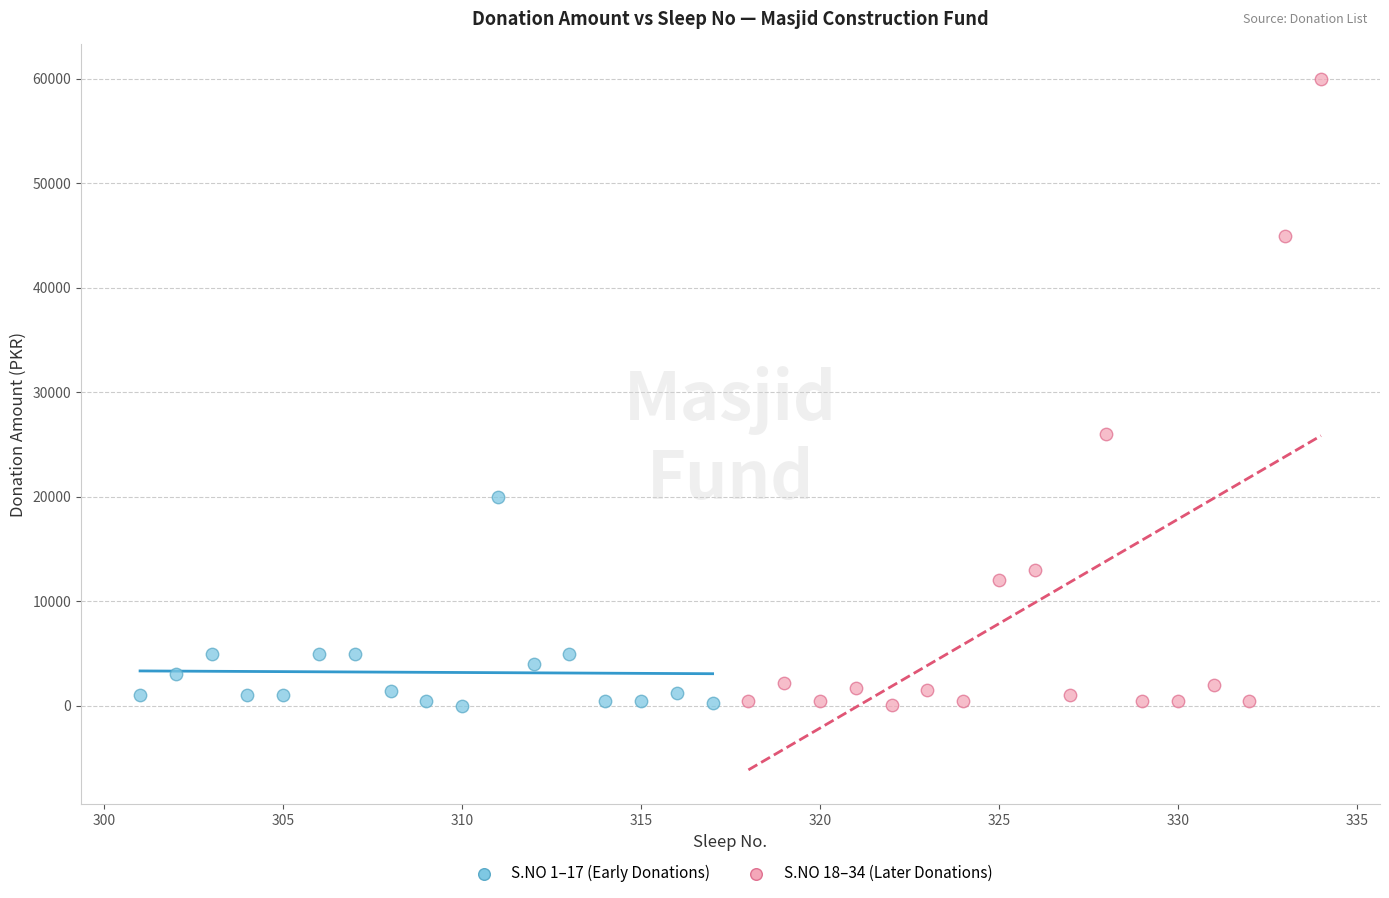

What are all the series names shown in the legend?

S.NO 1–17 (Early Donations), S.NO 18–34 (Later Donations)